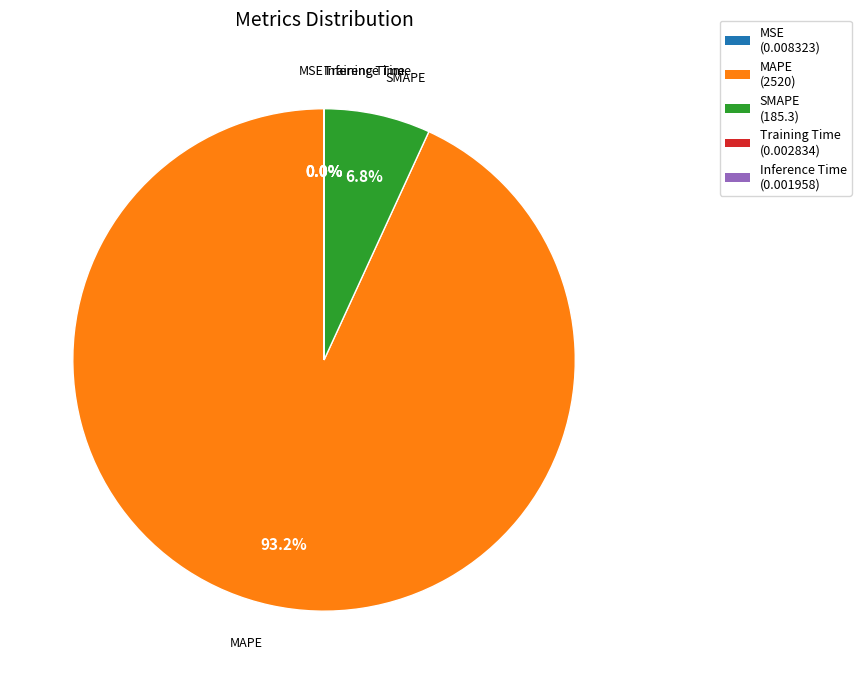

Which slice is the largest?

MAPE